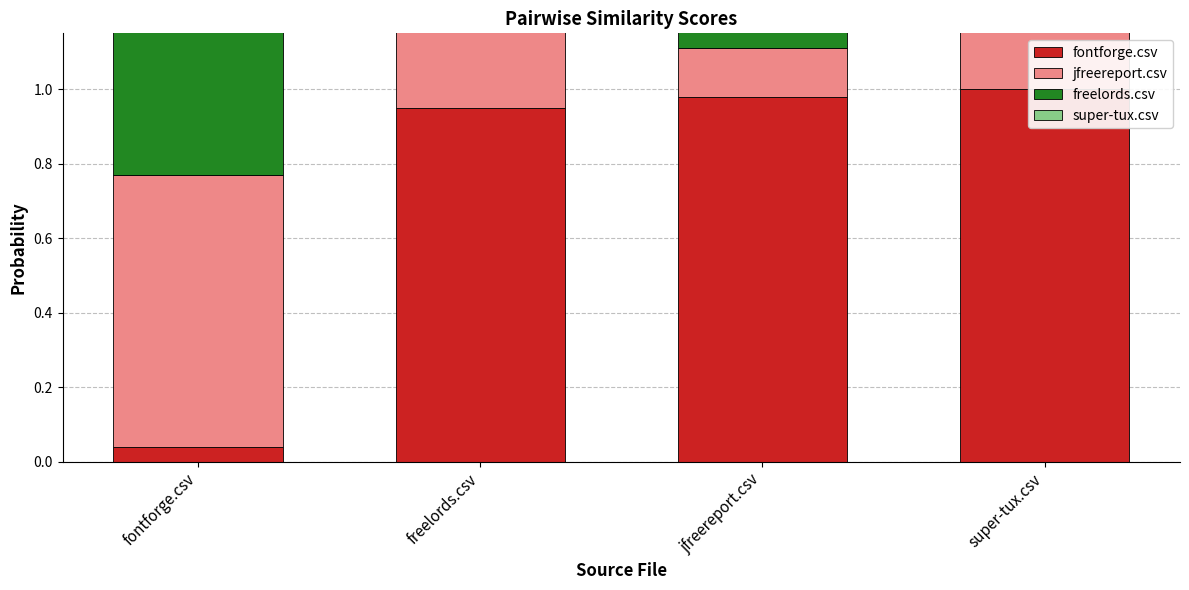

How many categories are shown in the chart?

4